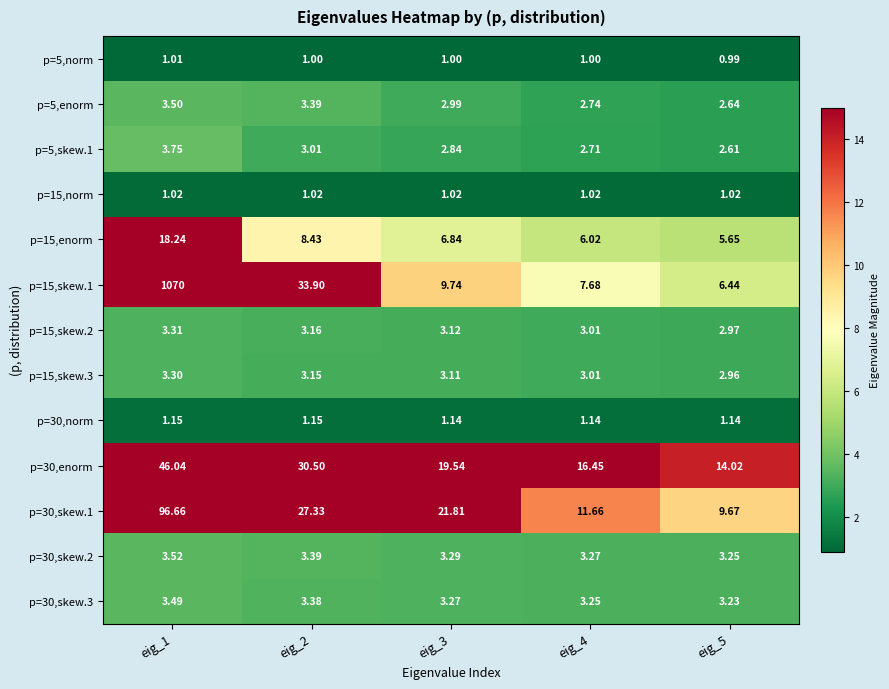

Count the number of data series in this chart.

13